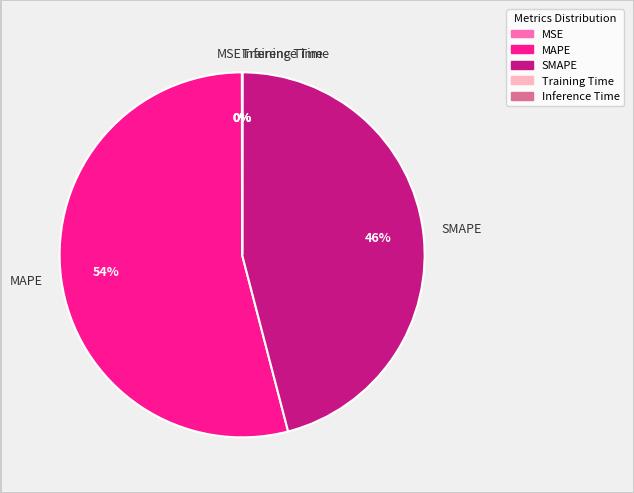

Does MAPE represent more than half of the total?

Yes